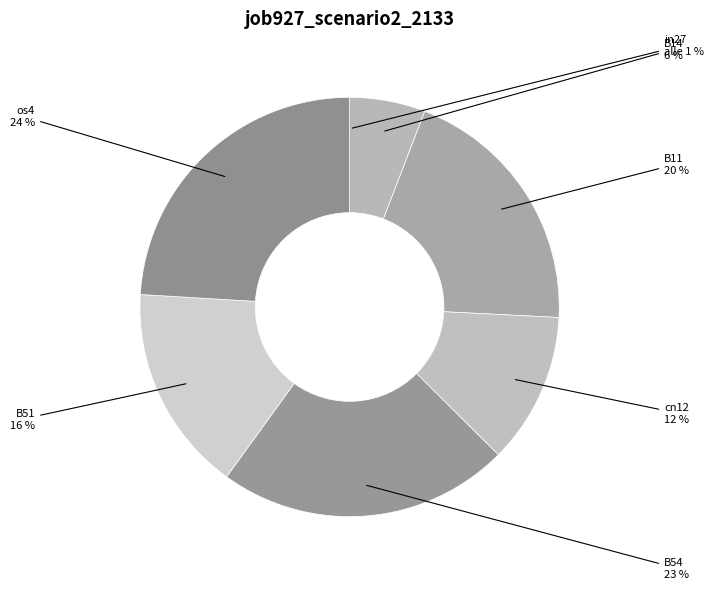

Which category has the smallest portion of the pie?

in27